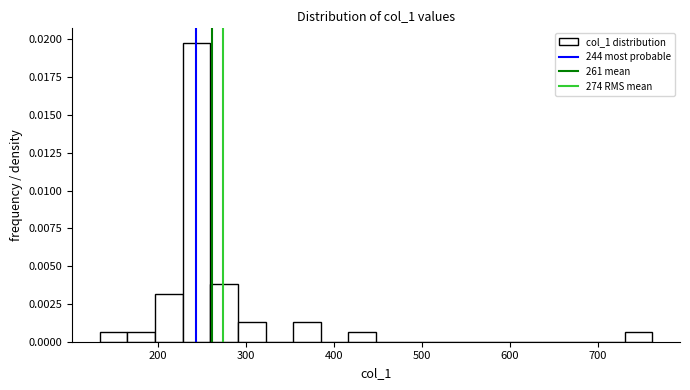

Read against the x-axis, roughly where is the centre of the tallest bar?

240